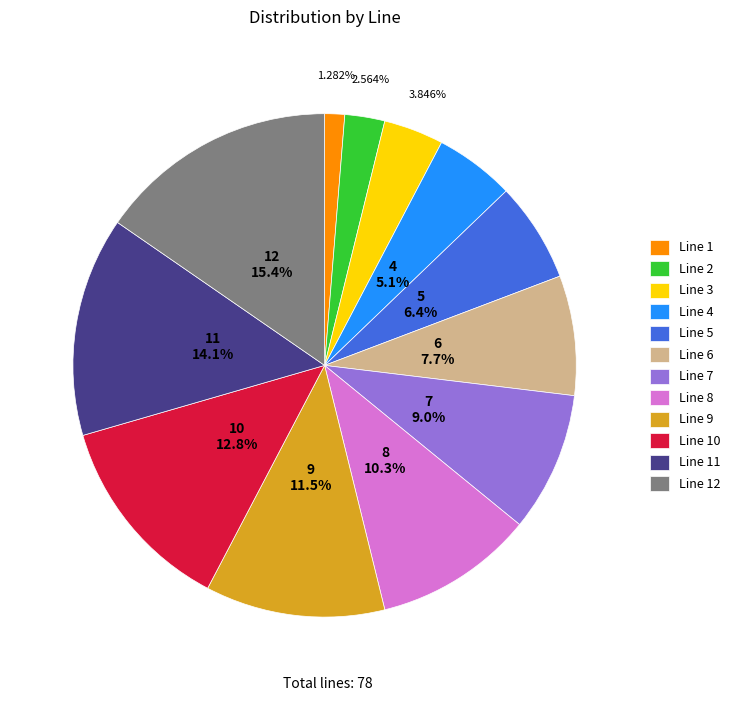

Is there a majority slice in this chart?

No